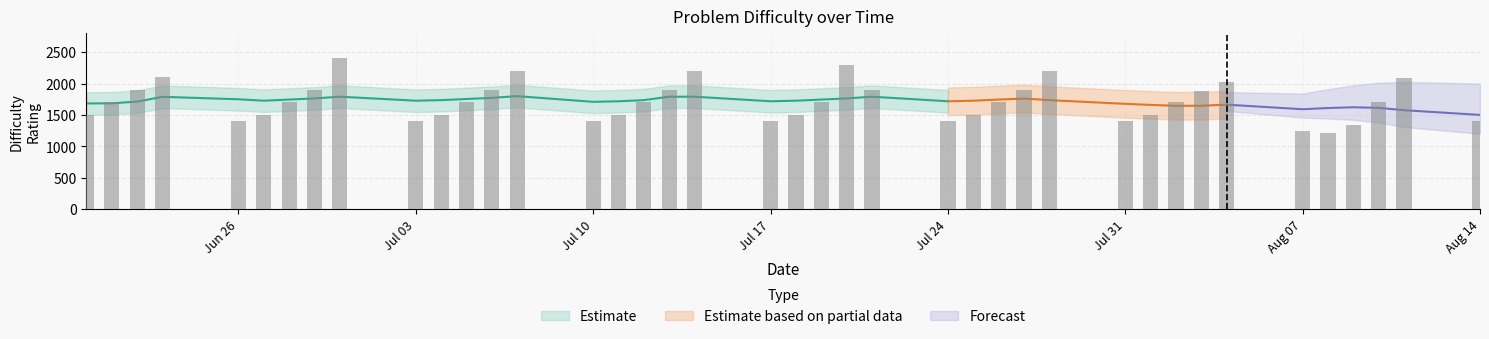

List the labels in order of value, smallest first.

2023-08-08, 2023-08-07, 2023-08-09, 2023-06-26, 2023-07-03, 2023-07-10, 2023-07-17, 2023-07-24, 2023-07-31, 2023-08-14, 2023-06-20, 2023-06-27, 2023-07-04, 2023-07-11, 2023-07-18, 2023-07-25, 2023-08-01, 2023-06-21, 2023-06-28, 2023-07-05, 2023-07-12, 2023-07-19, 2023-07-26, 2023-08-02, 2023-08-10, 2023-08-03, 2023-06-22, 2023-06-29, 2023-07-06, 2023-07-13, 2023-07-21, 2023-07-27, 2023-08-04, 2023-08-11, 2023-06-23, 2023-07-07, 2023-07-14, 2023-07-28, 2023-07-20, 2023-06-30